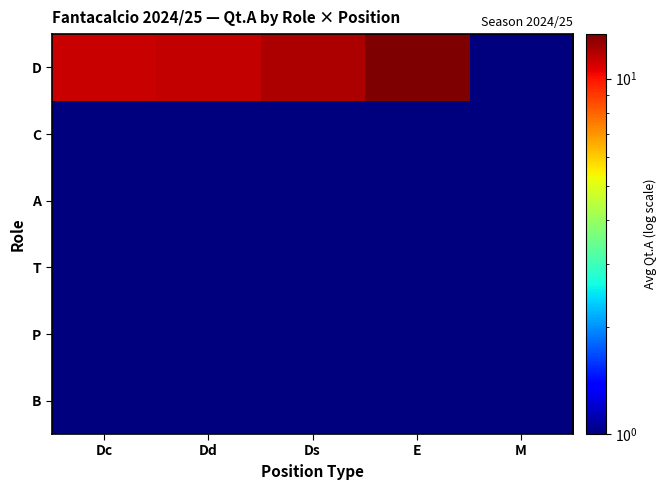

Which series has the largest total across all categories?

D